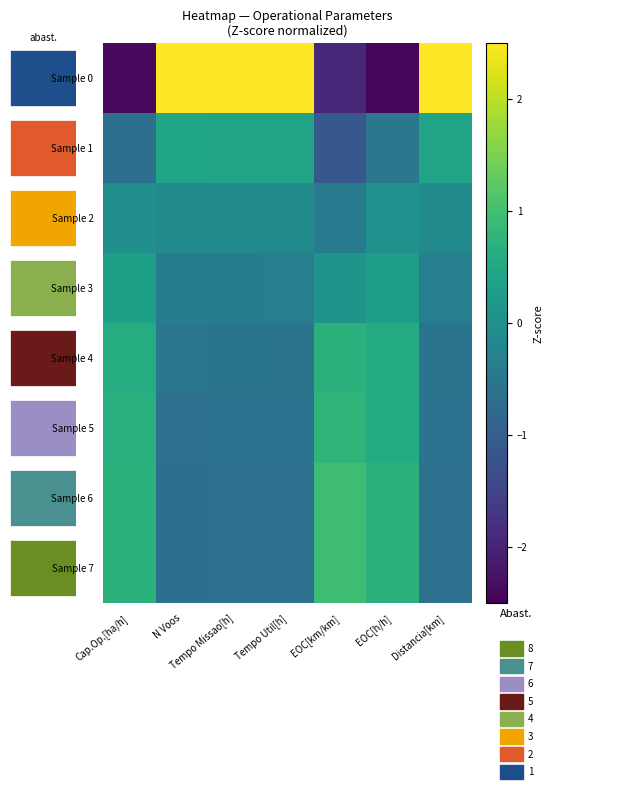

Is it true that Sample 3 equals -0.1 at Tempo Missao[h]?

False